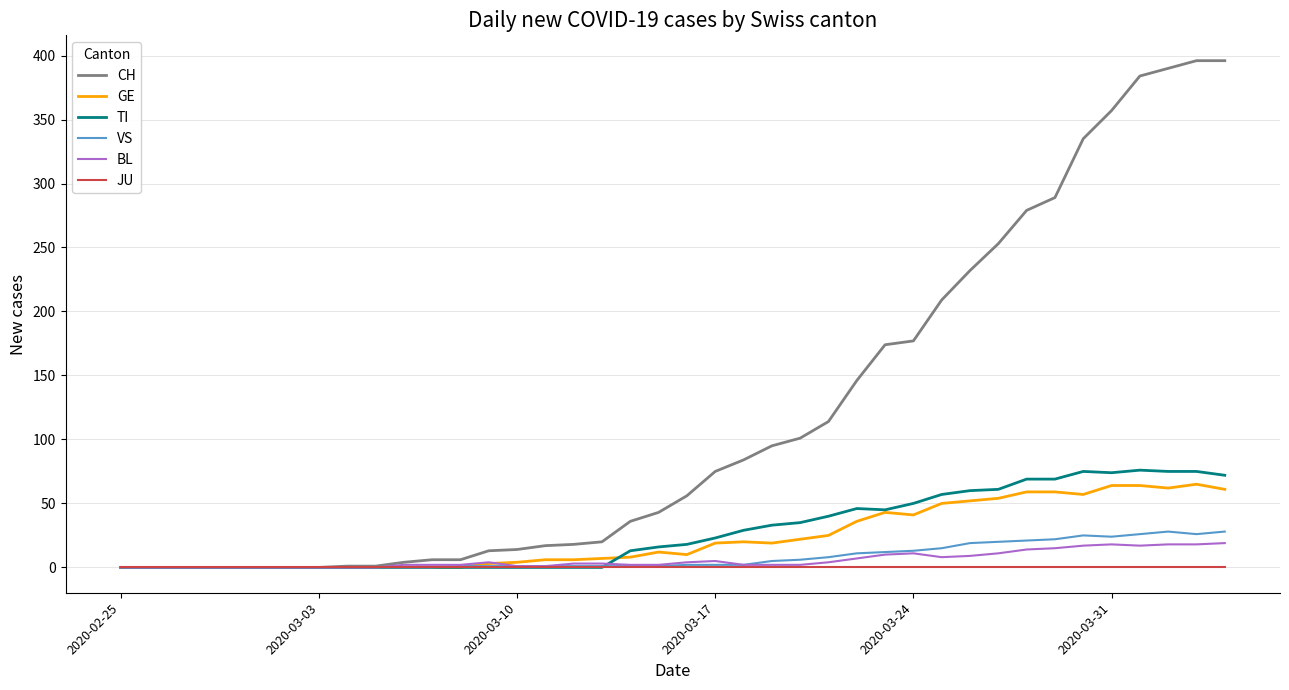

Which series has the largest range (max minus min)?

CH